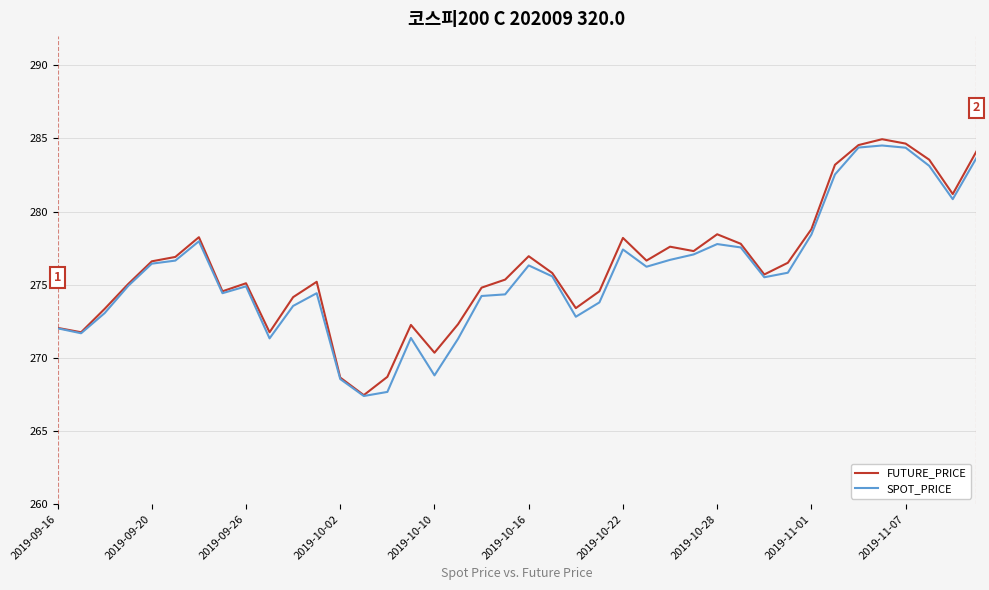

What is the smallest value displayed?

267.4